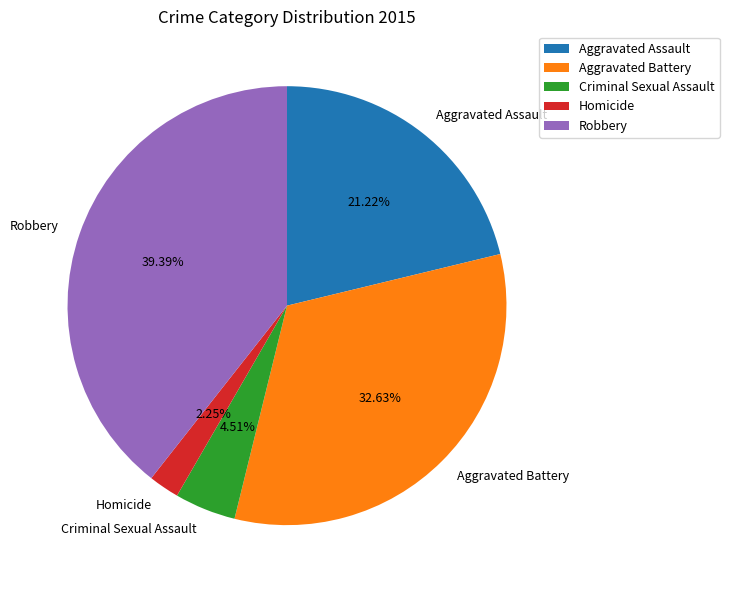

To the nearest percent, what portion does Criminal Sexual Assault represent?

5%